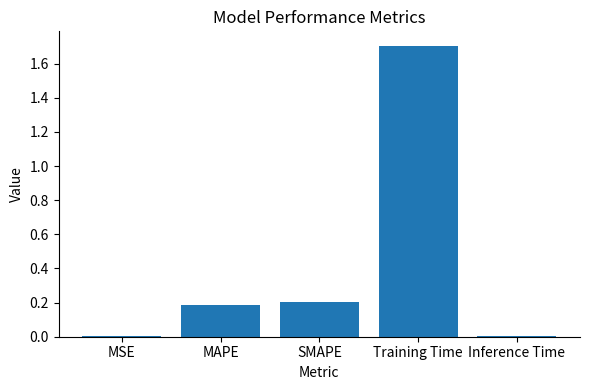

Which has a higher value, SMAPE or Inference Time?

SMAPE